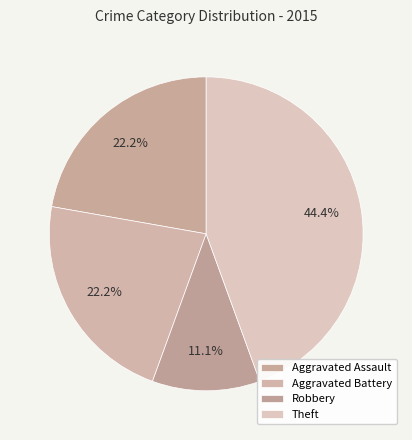

The Theft slice represents 44% of the pie. True or false?

True